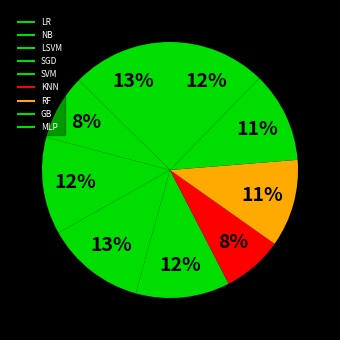

Does SGD represent more than half of the total?

No